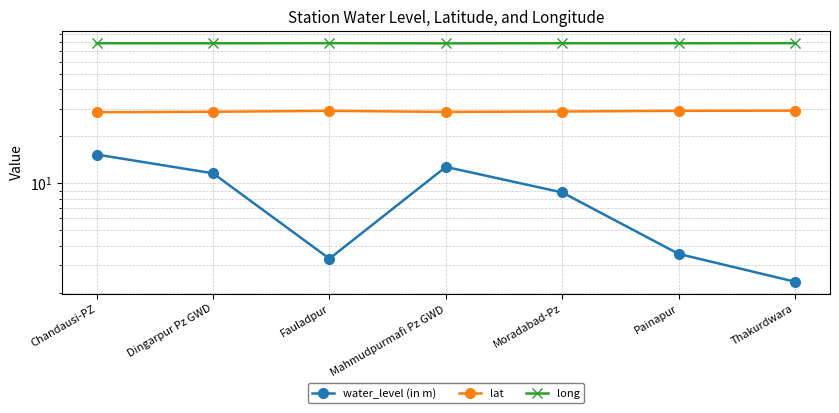

At Dingarpur Pz GWD, list the series in order from largest to smallest.

long, lat, water_level (in m)